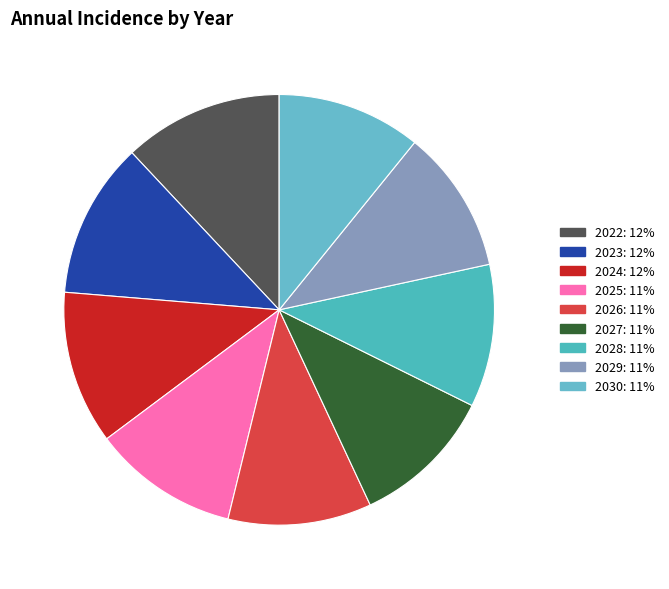

How much of the chart is everything except 2026?

89.2%